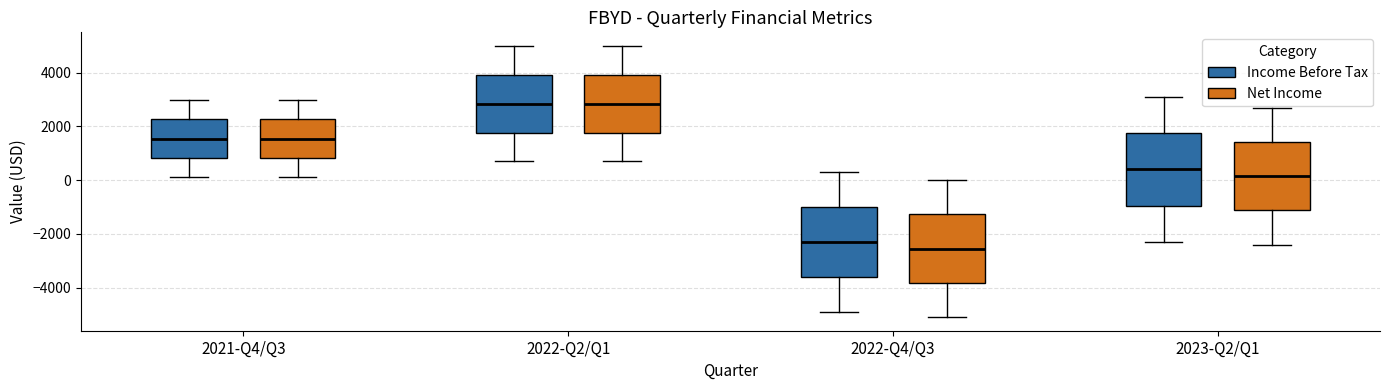

Reading left to right, read every box against the y-axis: the position of its median line, the range the box covers, and the ends of its whiskers. The values are not printed on the chart, so give them approximately, as read against the axis.

2021-Q4/Q3 (Income Before Tax): median 1600, box 800 to 2200, whiskers 200 to 3000
2021-Q4/Q3 (Net Income): median 1600, box 800 to 2200, whiskers 200 to 3000
2022-Q2/Q1 (Income Before Tax): median 2800, box 1800 to 4000, whiskers 800 to 5000
2022-Q2/Q1 (Net Income): median 2800, box 1800 to 4000, whiskers 800 to 5000
2022-Q4/Q3 (Income Before Tax): median -2200, box -3600 to -1000, whiskers -4800 to 400
2022-Q4/Q3 (Net Income): median -2600, box -3800 to -1200, whiskers -5000 to 0
2023-Q2/Q1 (Income Before Tax): median 400, box -1000 to 1800, whiskers -2200 to 3200
2023-Q2/Q1 (Net Income): median 200, box -1200 to 1400, whiskers -2400 to 2800